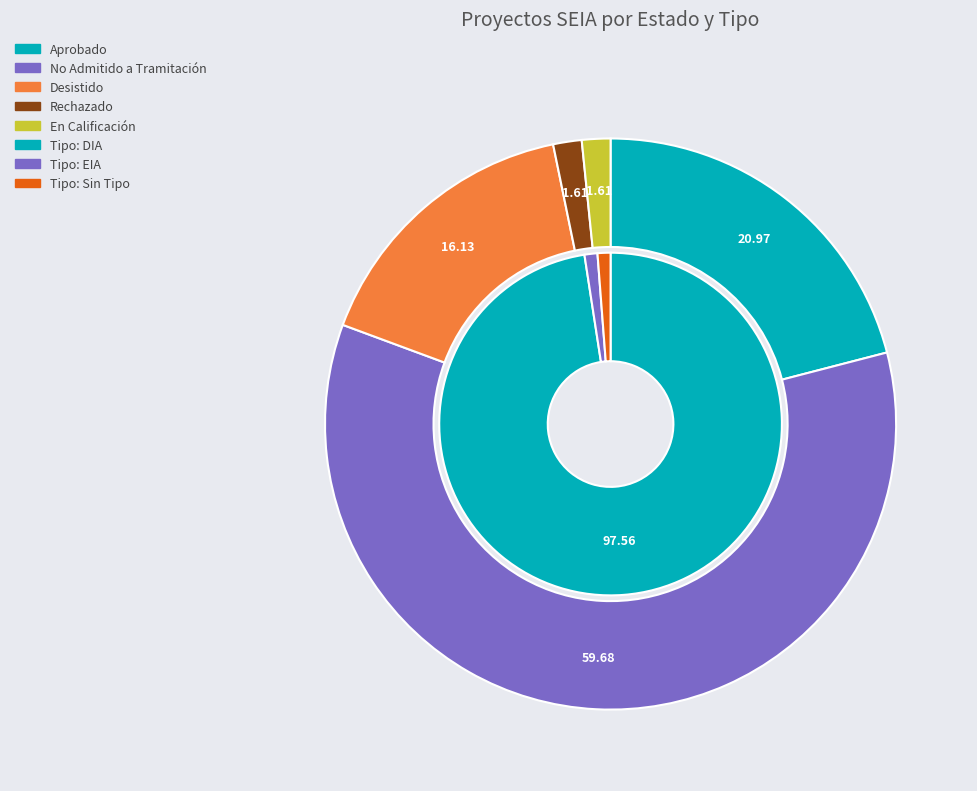

What is the largest slice in the pie chart?

No Admitido a Tramitación